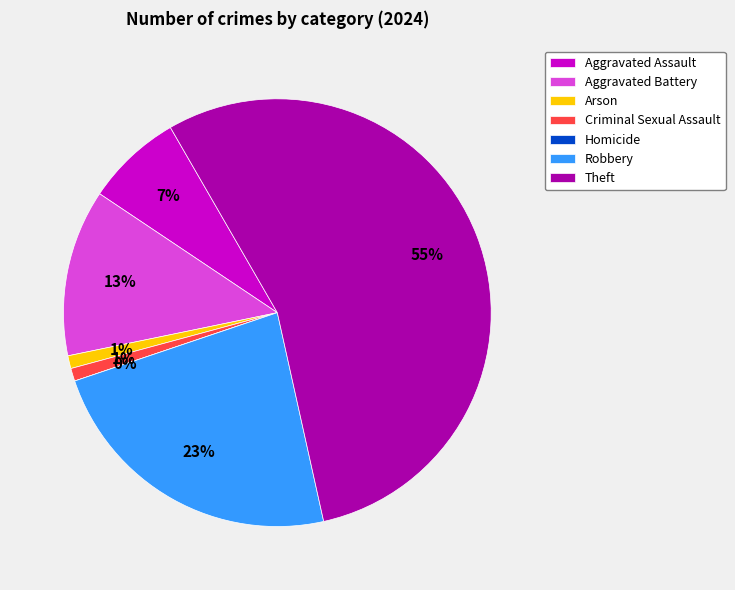

Is Criminal Sexual Assault the majority of the pie?

No